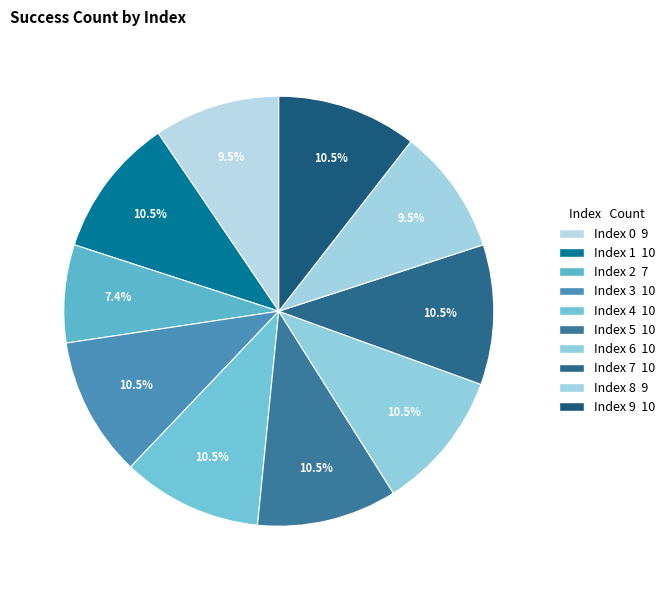

To the nearest percent, what is the difference between the largest and smallest slice percentages?

3%